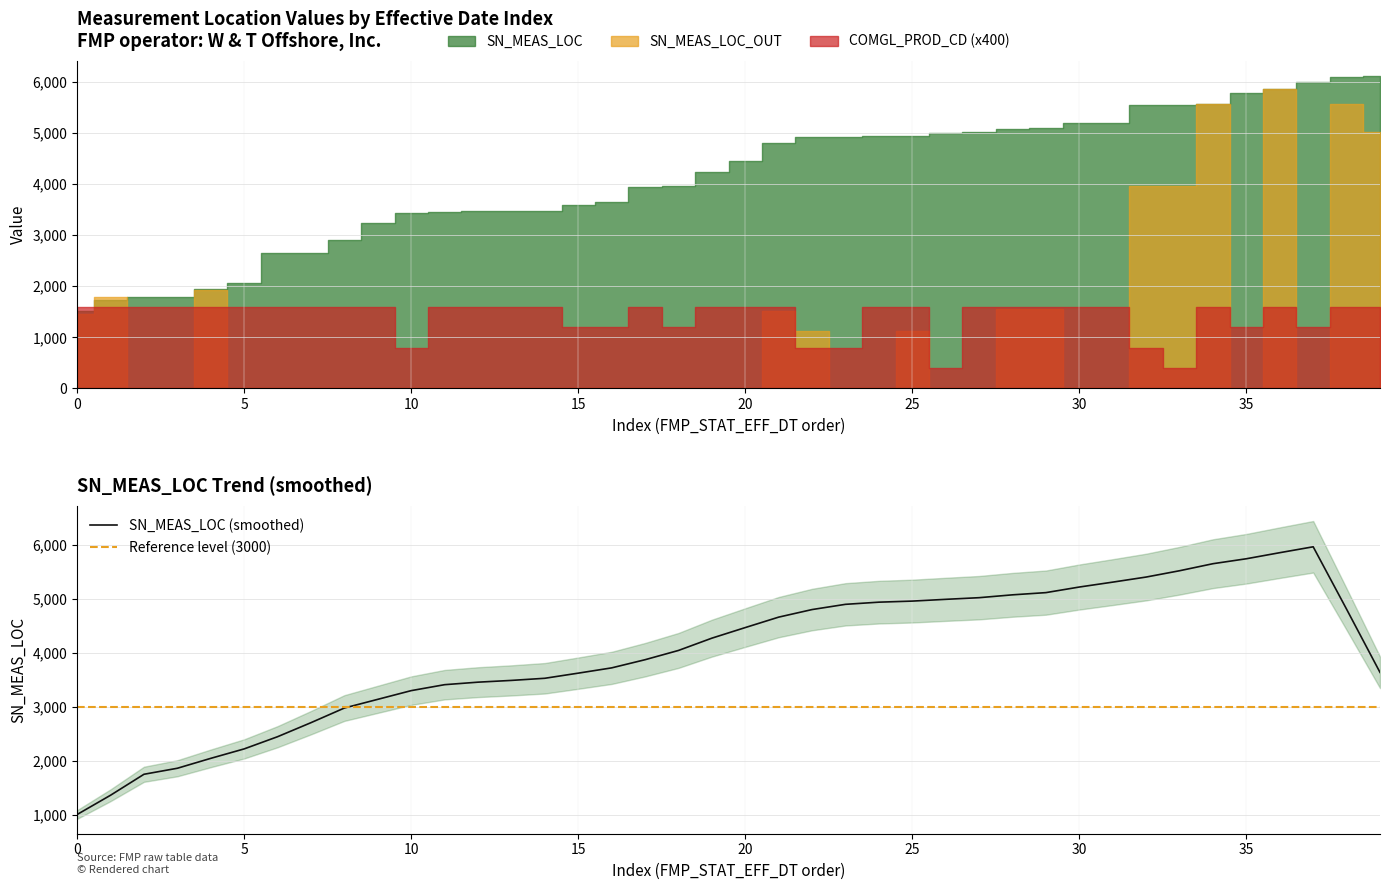

In COMGL_PROD_CD, how many points are lower than both neighbors (excluding endpoints)?

6